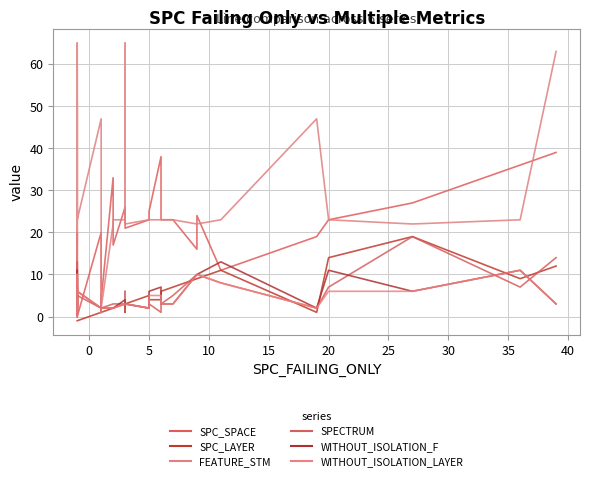

In SPC_SPACE, how many points are lower than both neighbors (excluding endpoints)?

6